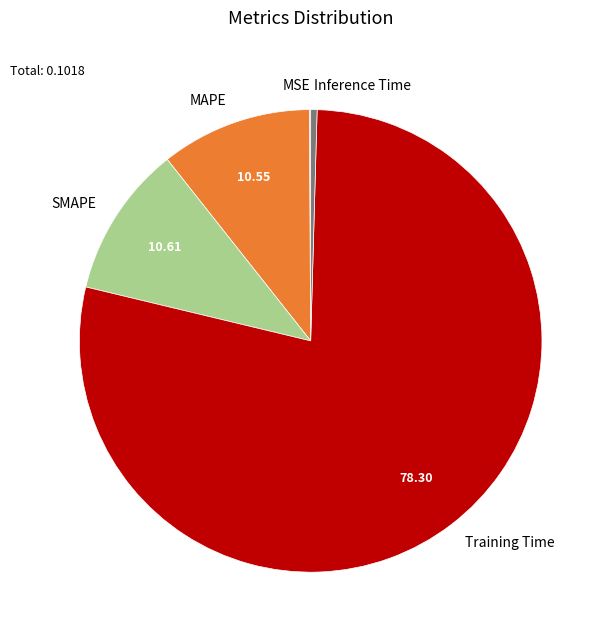

Between Training Time and Inference Time, which is larger?

Training Time